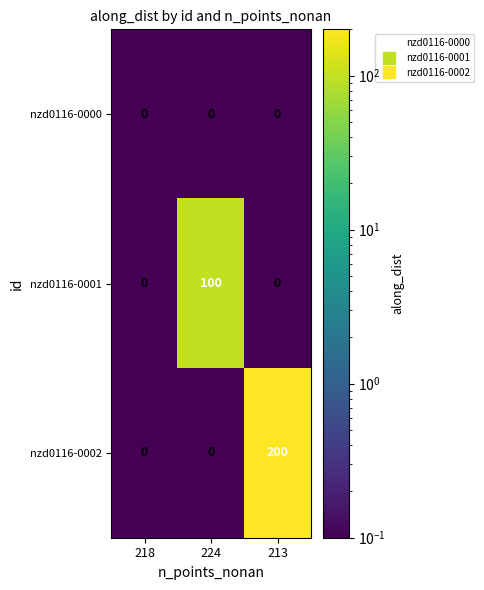

What is the total value across all series at 218?

0